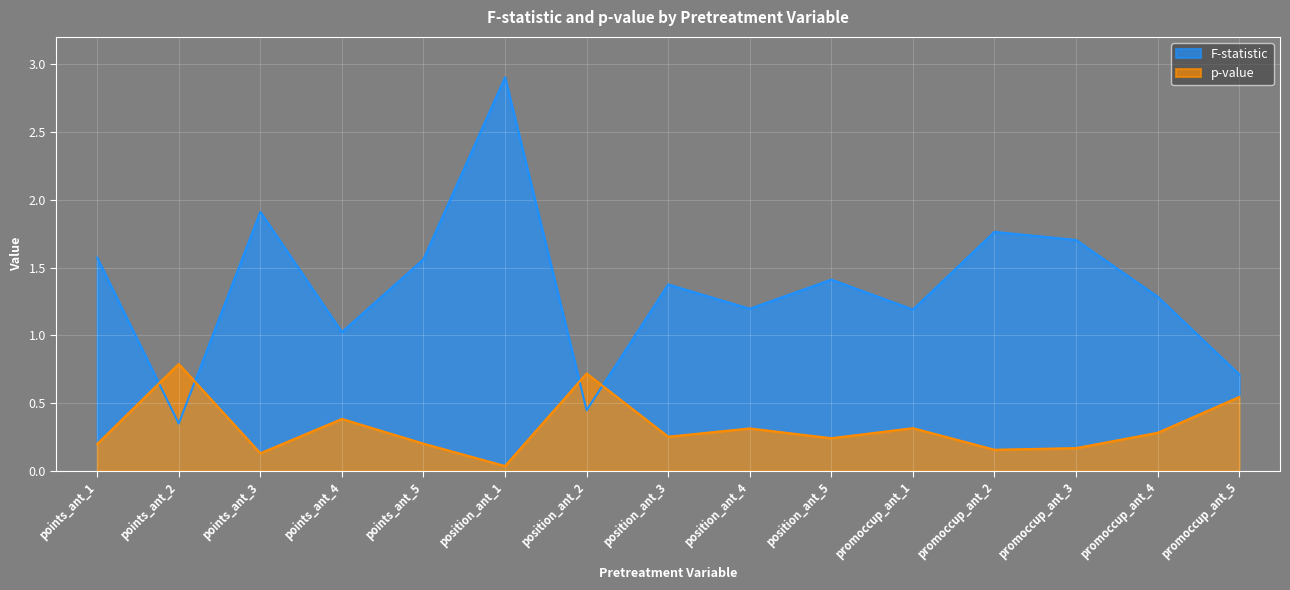

What is the sum of the F-statistic values at promoccup_ant_3 and promoccup_ant_4?

3.0